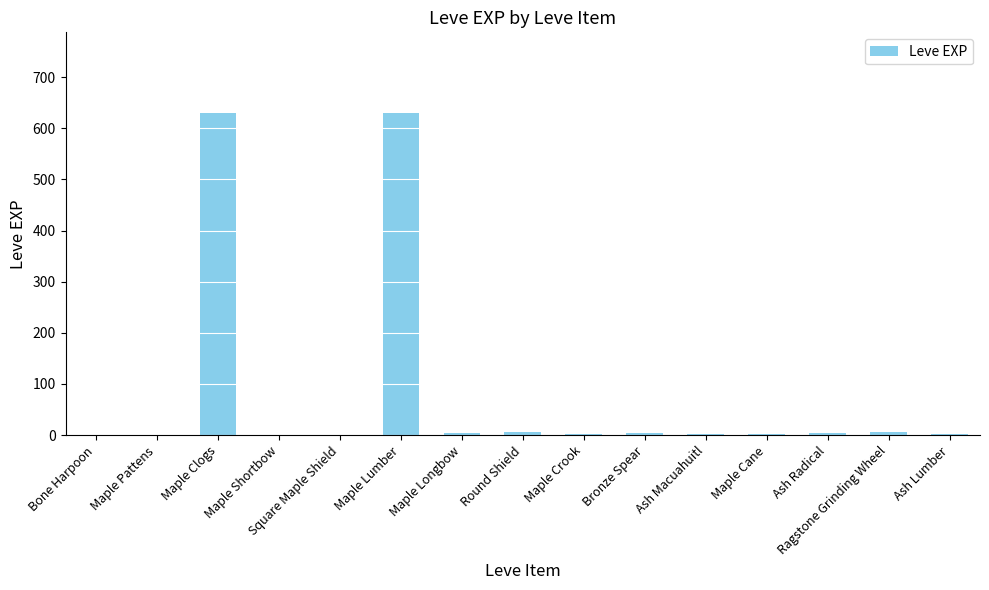

Read the value at Maple Clogs.

630